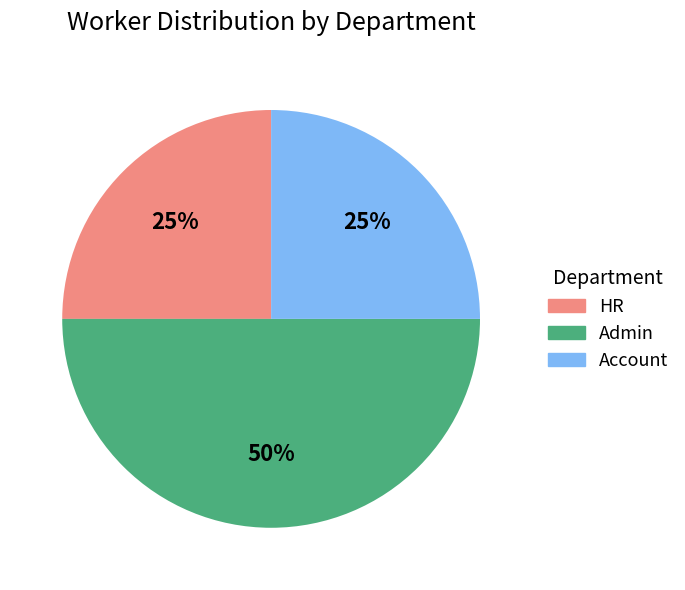

To the nearest percent, what percentage of the pie is HR?

25%